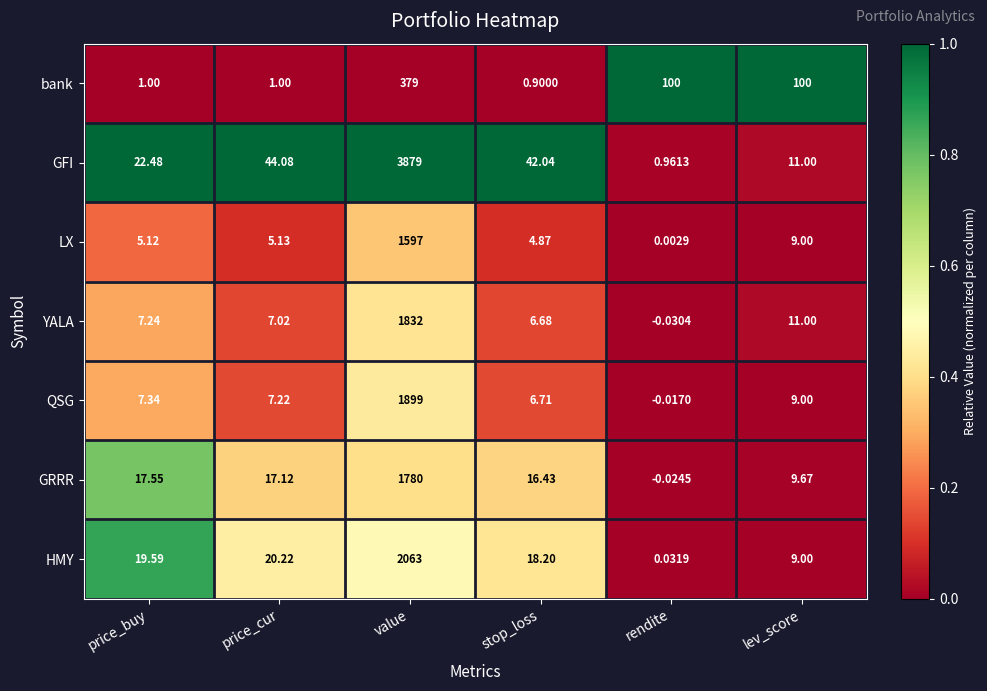

What is the total value across all series at stop_loss?

95.8